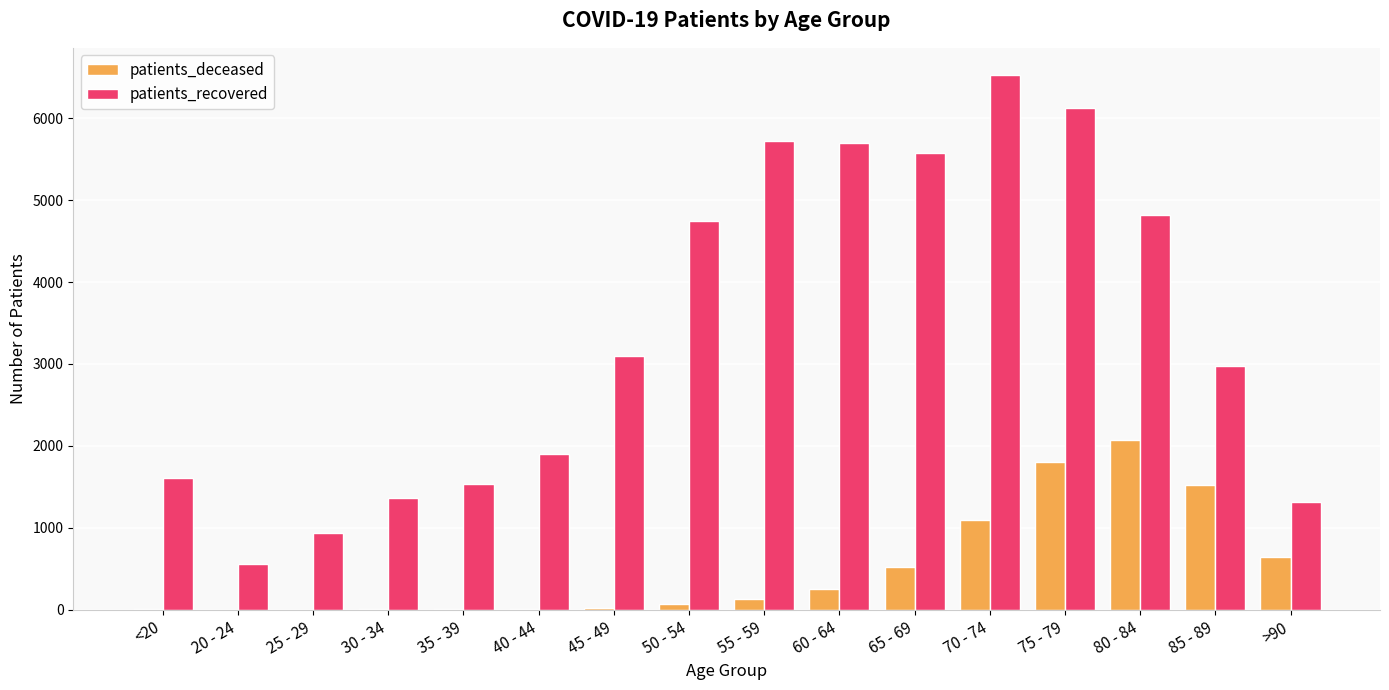

Are the bars grouped side by side (vs. stacked)?

Yes